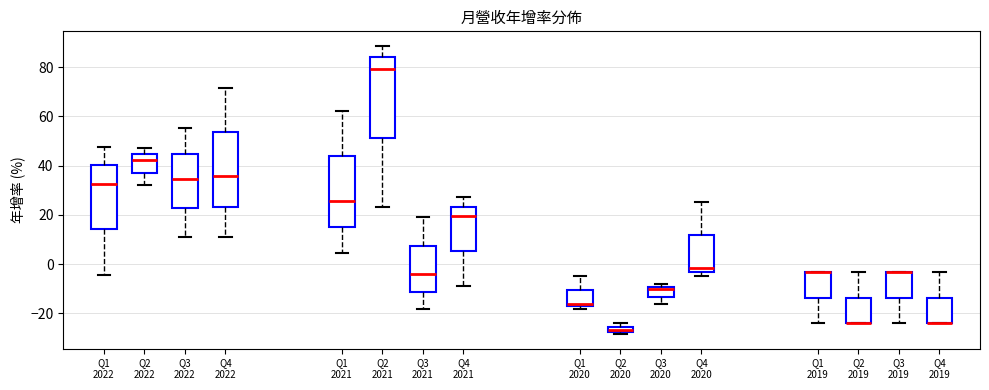

Where does the median line of the box for Q1 2022 sit on the y-axis? The values are not printed on the chart, so give them approximately, as read against the axis.

32